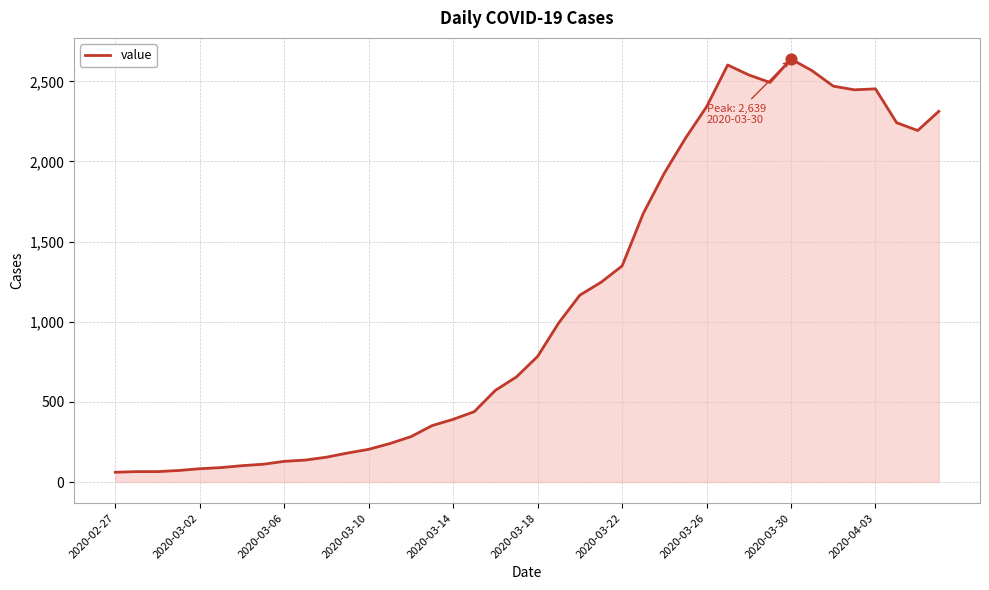

What is the minimum value shown in the chart?

61